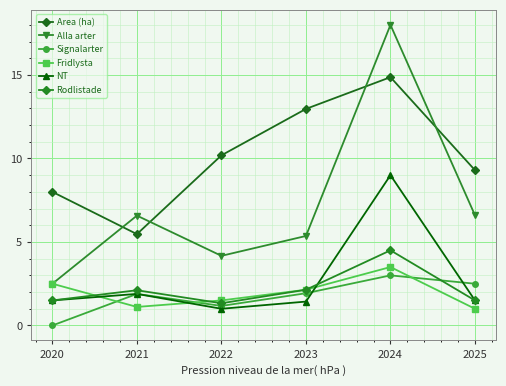

What is the maximum value shown in the chart?

18.0